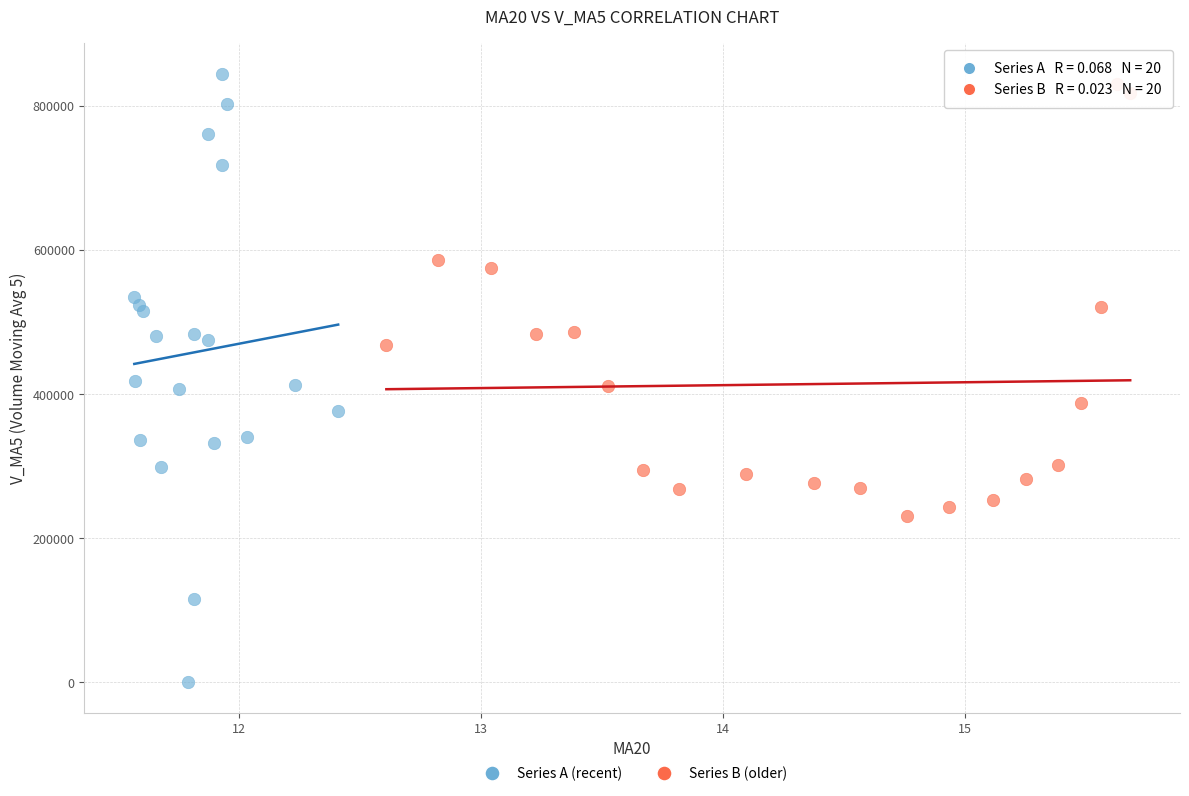

Which series contains the lowest Y value?

Series A (recent)